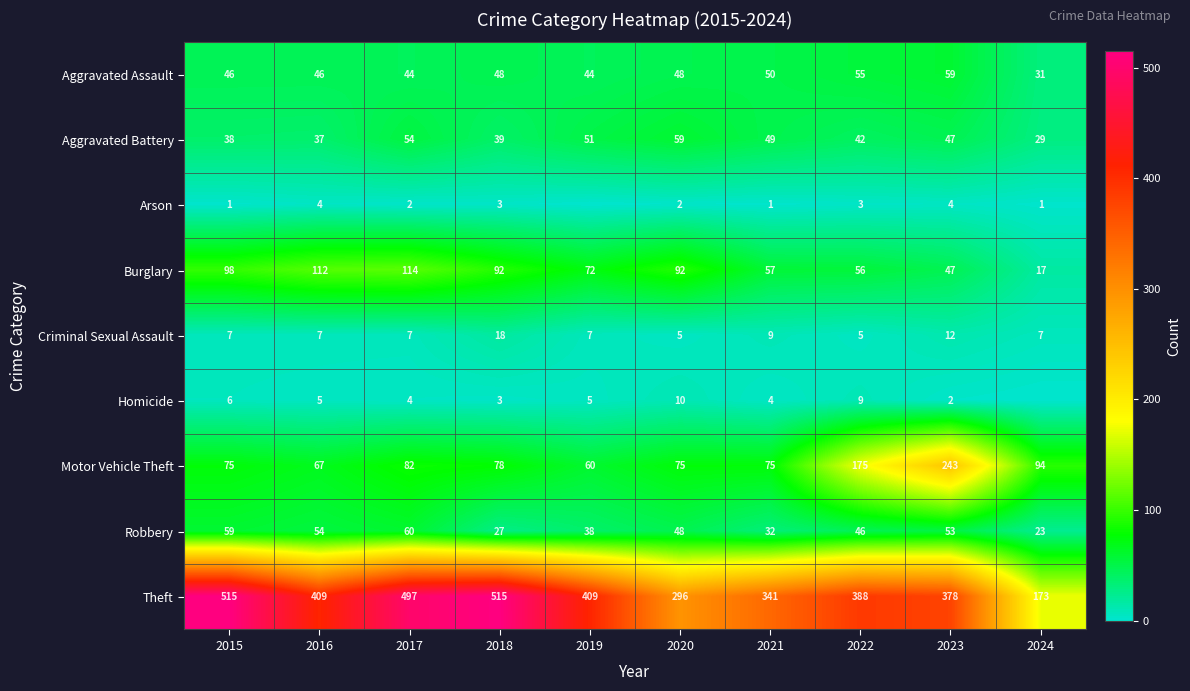

Where is Motor Vehicle Theft nearest to the value 151?

2022